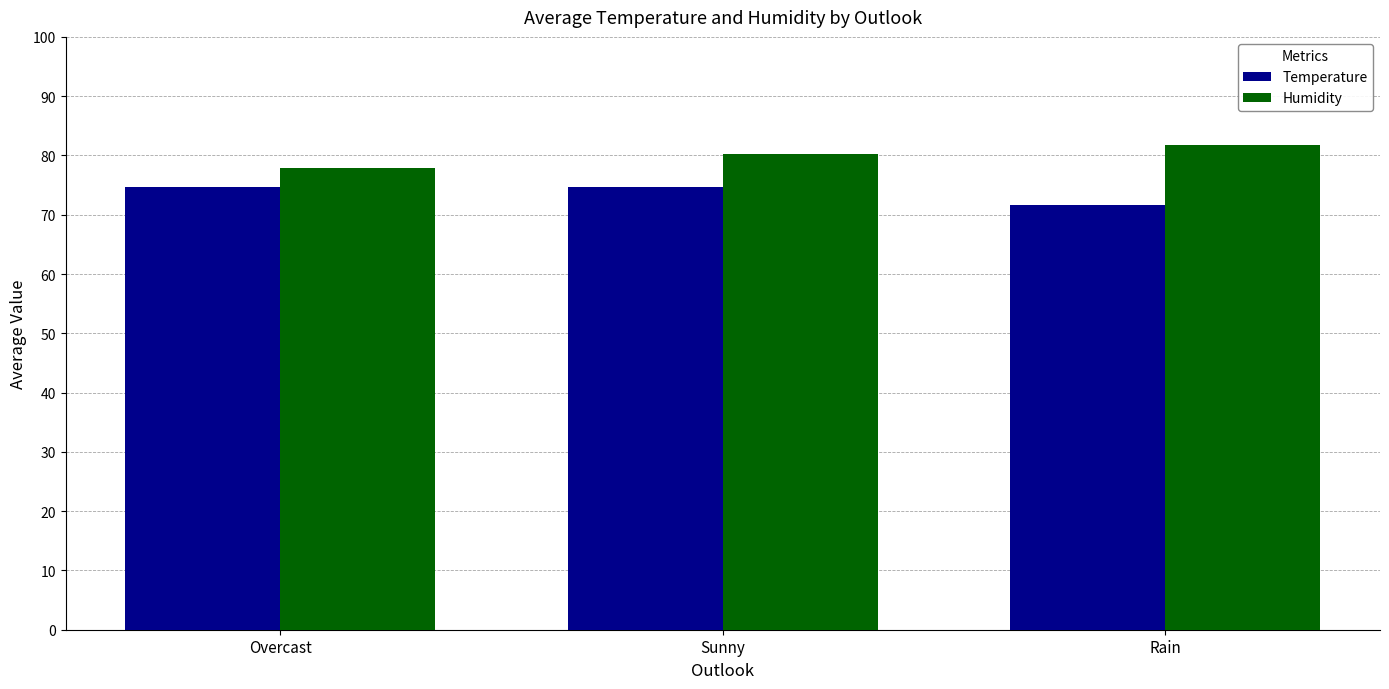

What is the average value of the Temperature series?

73.6